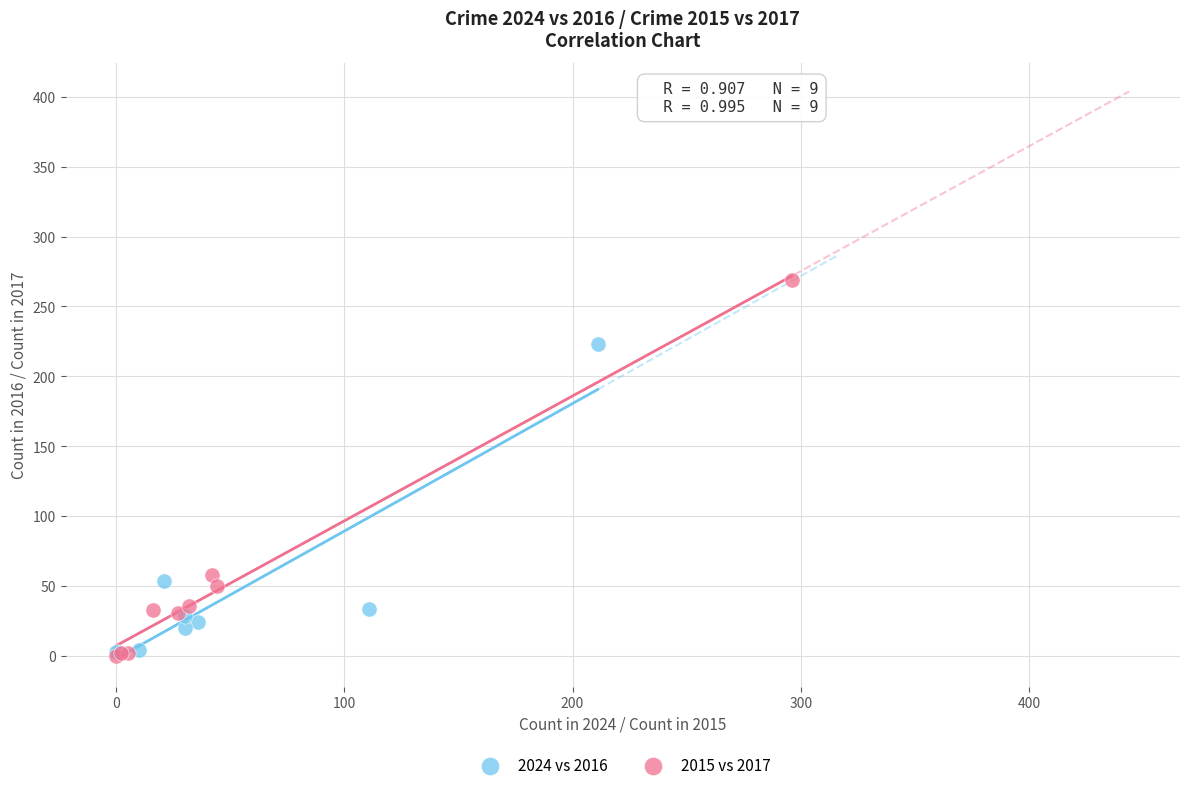

Which series has the largest Y range (max minus min)?

2015 vs 2017